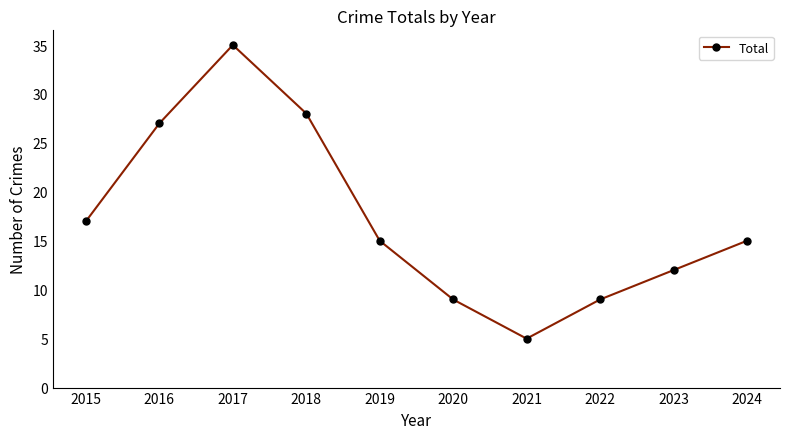

What is the value of the 6th point from the left?

9